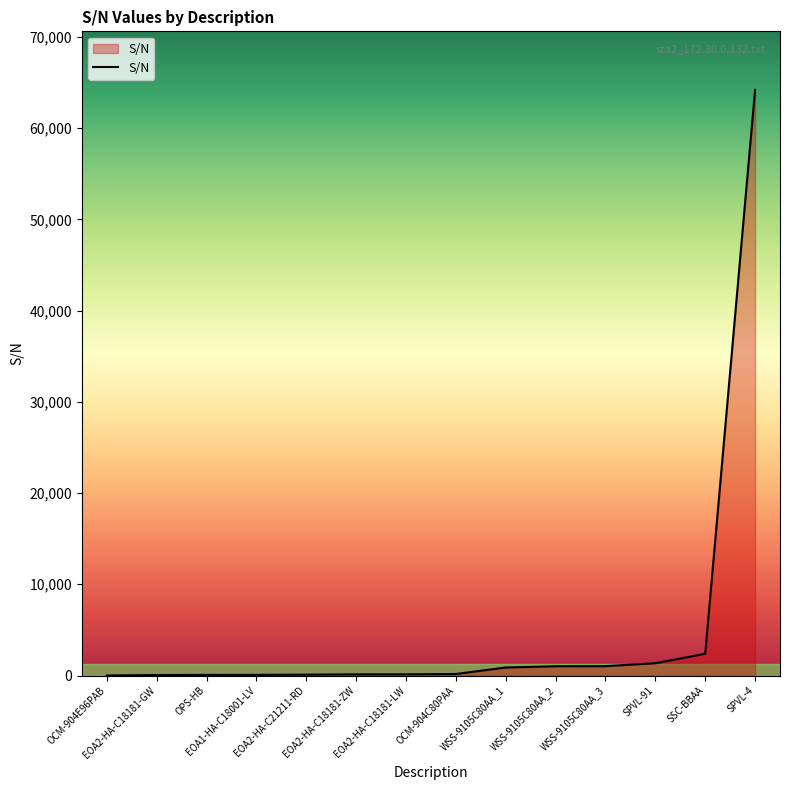

Is it true that the value at WSS-9105C80AA_3 is 1023?

True